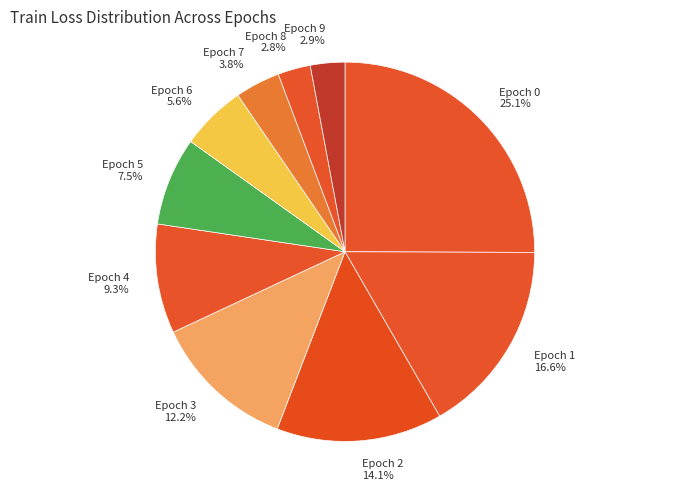

Combined, what portion of the pie is Epoch 4 and Epoch 0?

34.4%